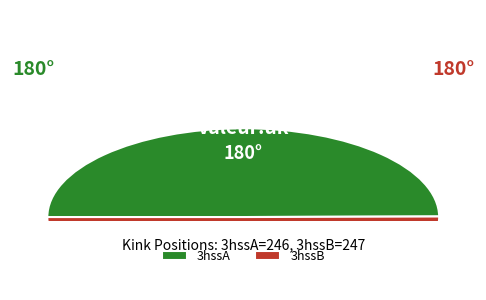

What is the ratio of the value at 3hssA to the value at 3hssB?

1.0